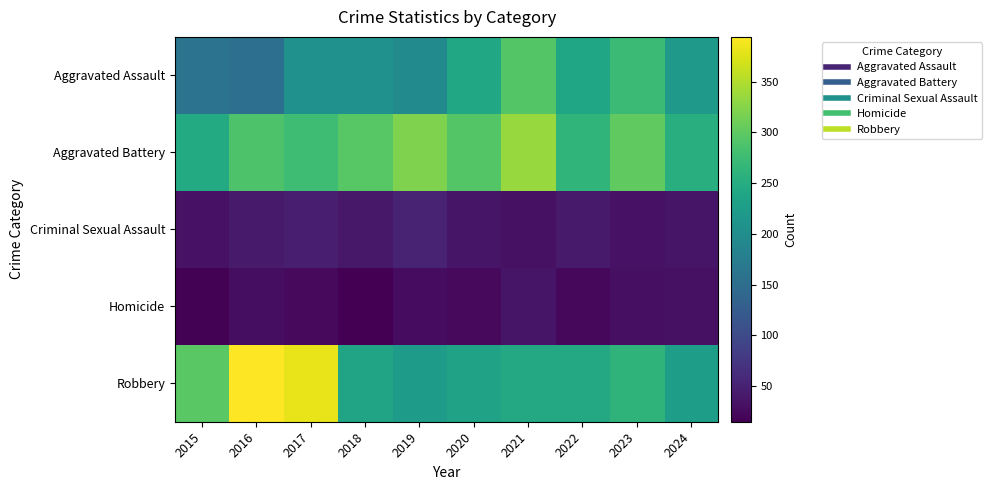

Reading left to right, list all the values displayed in this chart.

Aggravated Assault: 2015=160	2016=154	2017=207	2018=206	2019=197	2020=242	2021=292	2022=239	2023=273	2024=219
Aggravated Battery: 2015=246	2016=288	2017=277	2018=296	2019=321	2020=293	2021=336	2022=263	2023=301	2024=253
Criminal Sexual Assault: 2015=34	2016=43	2017=47	2018=40	2019=51	2020=36	2021=32	2022=42	2023=34	2024=36
Homicide: 2015=17	2016=29	2017=24	2018=15	2019=27	2020=24	2021=37	2022=23	2023=31	2024=32
Robbery: 2015=297	2016=394	2017=381	2018=237	2019=224	2020=233	2021=244	2022=243	2023=262	2024=228